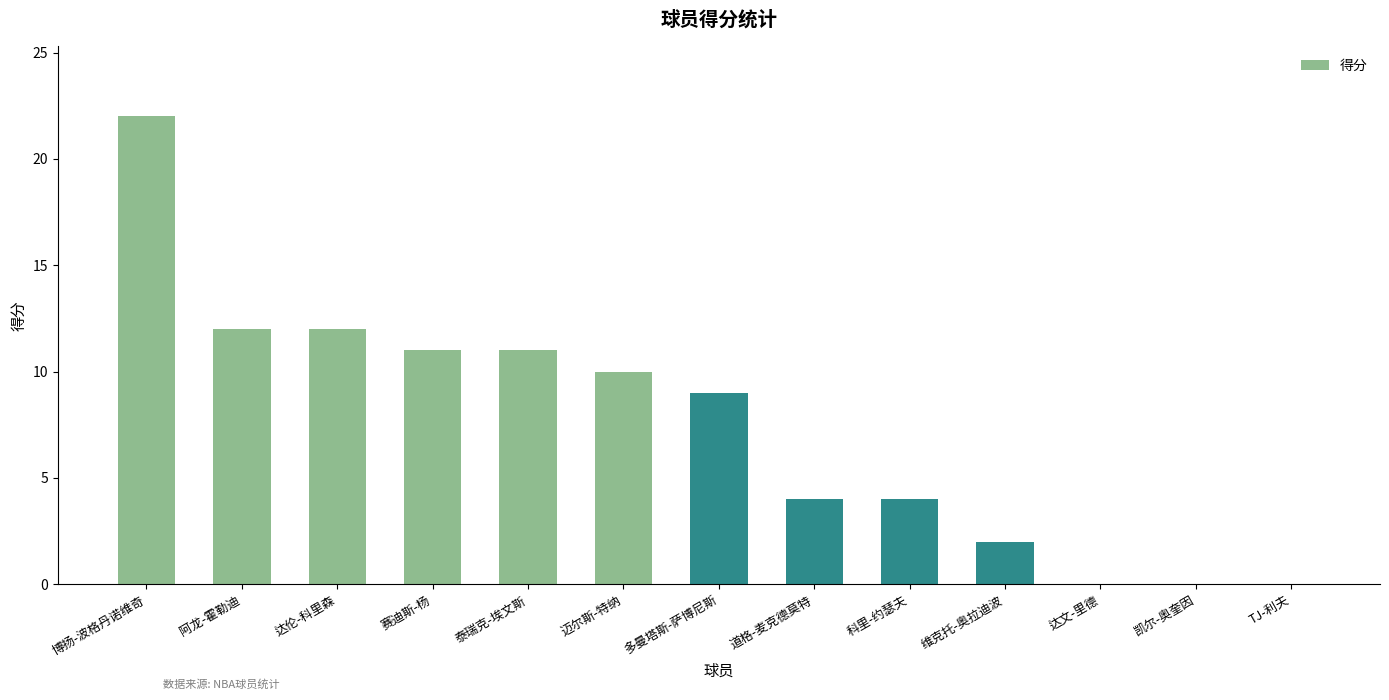

What is the sum of all values?

97